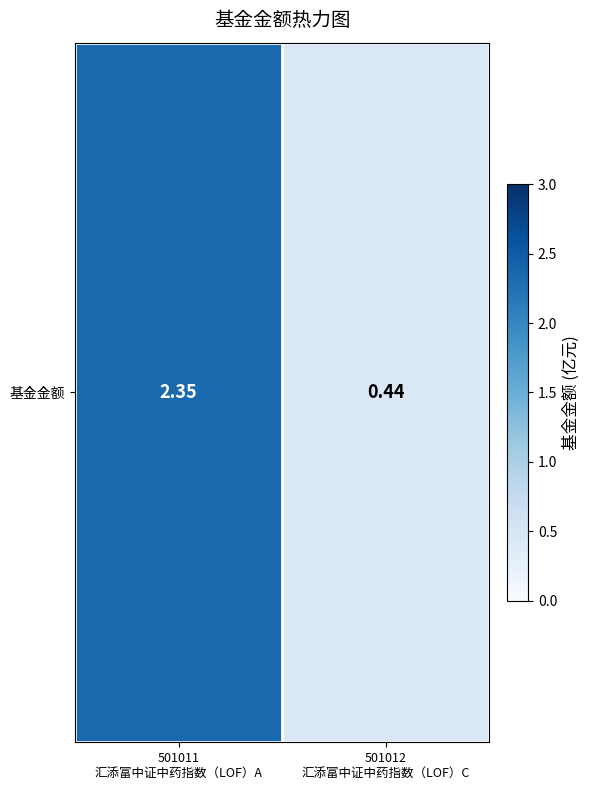

How many categories are shown in the chart?

2